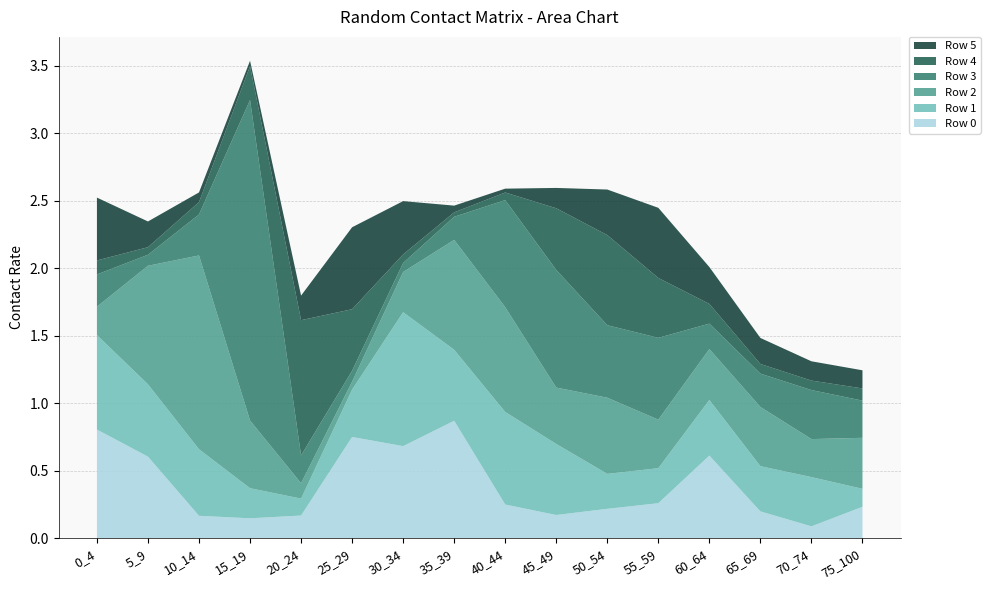

Reading right to left, extract all data points from this chart.

Row 0: 75_100=0.2	70_74=0.1	65_69=0.2	60_64=0.6	55_59=0.3	50_54=0.2	45_49=0.2	40_44=0.2	35_39=0.9	30_34=0.7	25_29=0.7	20_24=0.2	15_19=0.1	10_14=0.2	5_9=0.6	0_4=0.8
Row 1: 75_100=0.1	70_74=0.4	65_69=0.3	60_64=0.4	55_59=0.3	50_54=0.3	45_49=0.5	40_44=0.7	35_39=0.5	30_34=1.0	25_29=0.4	20_24=0.1	15_19=0.2	10_14=0.5	5_9=0.5	0_4=0.7
Row 2: 75_100=0.4	70_74=0.3	65_69=0.4	60_64=0.4	55_59=0.4	50_54=0.6	45_49=0.4	40_44=0.8	35_39=0.8	30_34=0.3	25_29=0.1	20_24=0.1	15_19=0.5	10_14=1.4	5_9=0.9	0_4=0.2
Row 3: 75_100=0.3	70_74=0.4	65_69=0.2	60_64=0.2	55_59=0.6	50_54=0.5	45_49=0.9	40_44=0.8	35_39=0.2	30_34=0.1	25_29=0.1	20_24=0.2	15_19=2.4	10_14=0.3	5_9=0.1	0_4=0.2
Row 4: 75_100=0.1	70_74=0.1	65_69=0.1	60_64=0.1	55_59=0.4	50_54=0.7	45_49=0.5	40_44=0.1	35_39=0.0	30_34=0.1	25_29=0.5	20_24=1.0	15_19=0.3	10_14=0.1	5_9=0.1	0_4=0.1
Row 5: 75_100=0.1	70_74=0.1	65_69=0.2	60_64=0.3	55_59=0.5	50_54=0.3	45_49=0.2	40_44=0.0	35_39=0.0	30_34=0.4	25_29=0.6	20_24=0.2	15_19=0.0	10_14=0.1	5_9=0.2	0_4=0.5